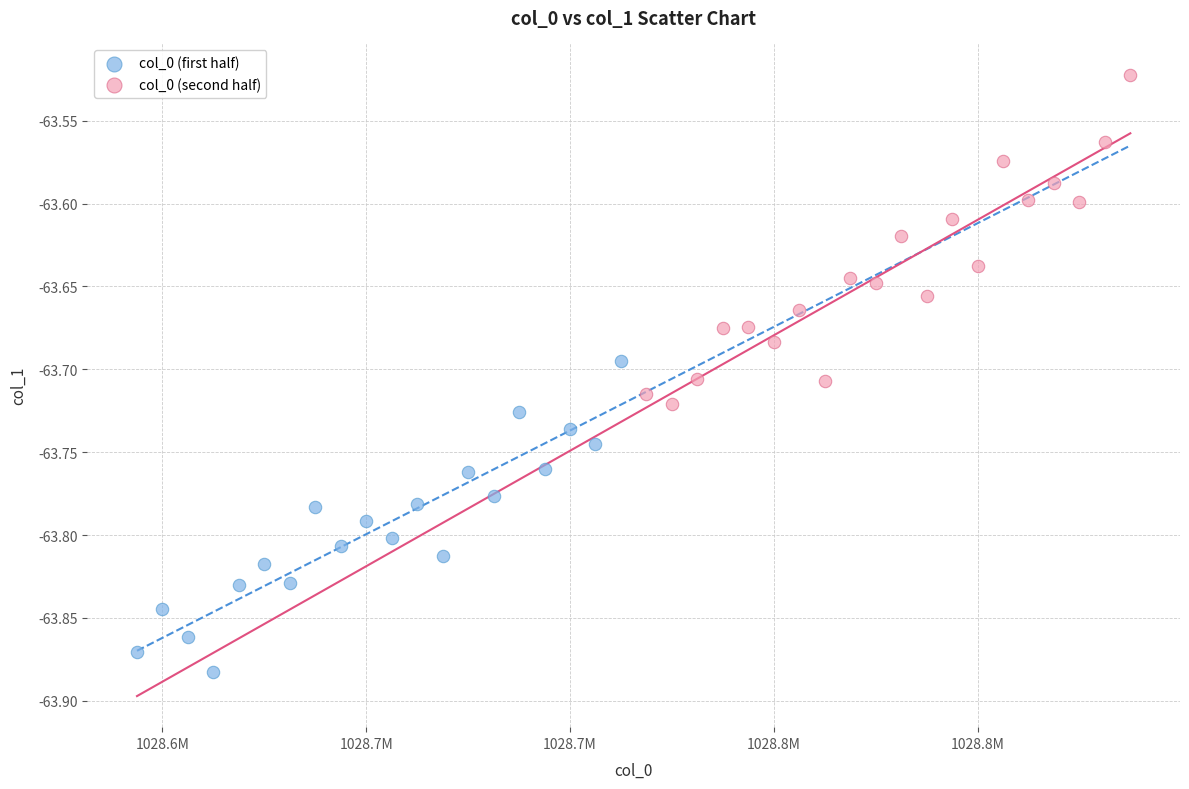

Which series reaches the maximum Y coordinate?

col_0 (second half)